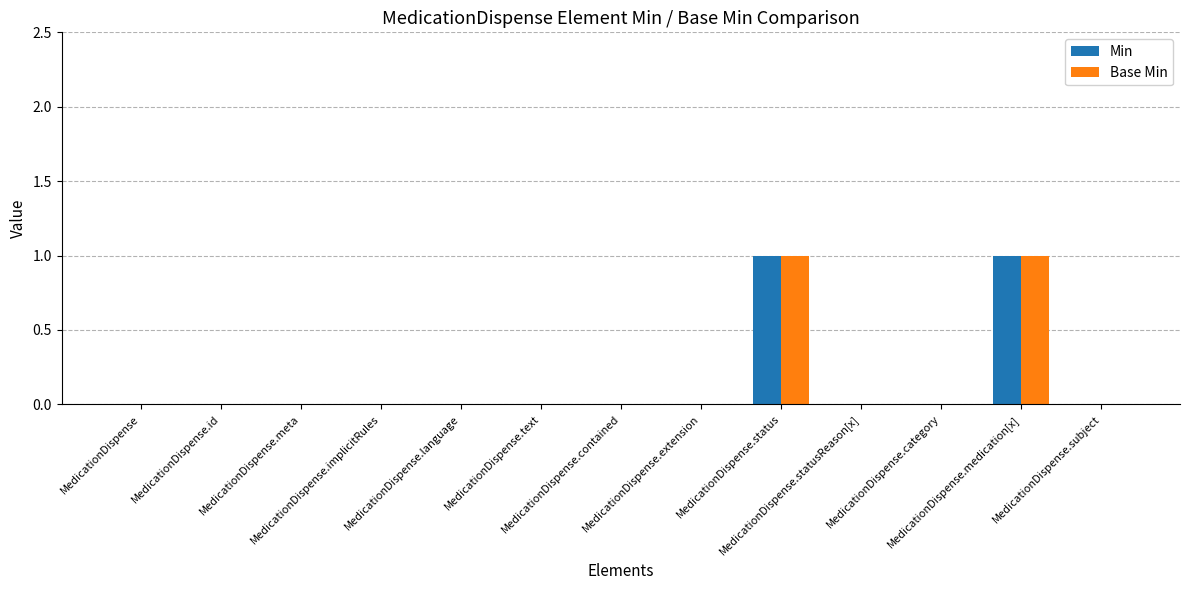

What are all the series names shown in the legend?

Min, Base Min